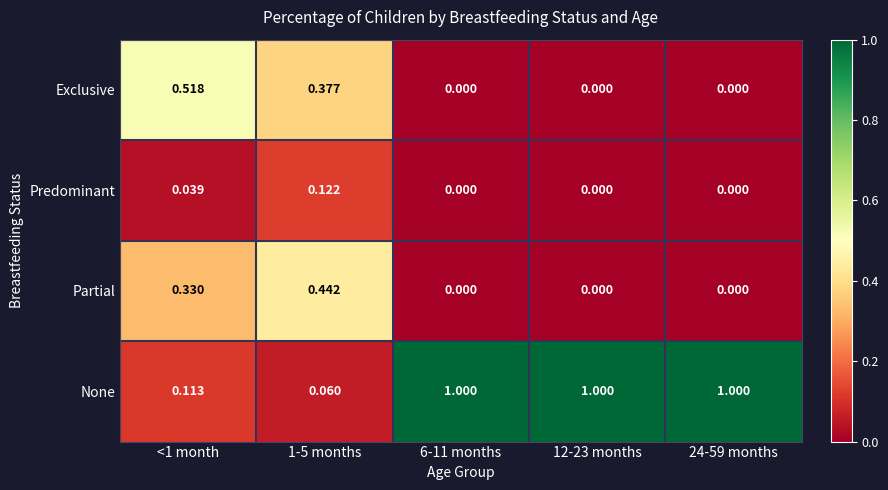

Which series has the widest spread of values?

None